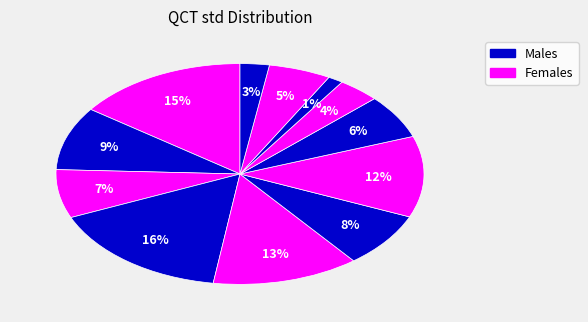

Count the number of slices in the pie.

12